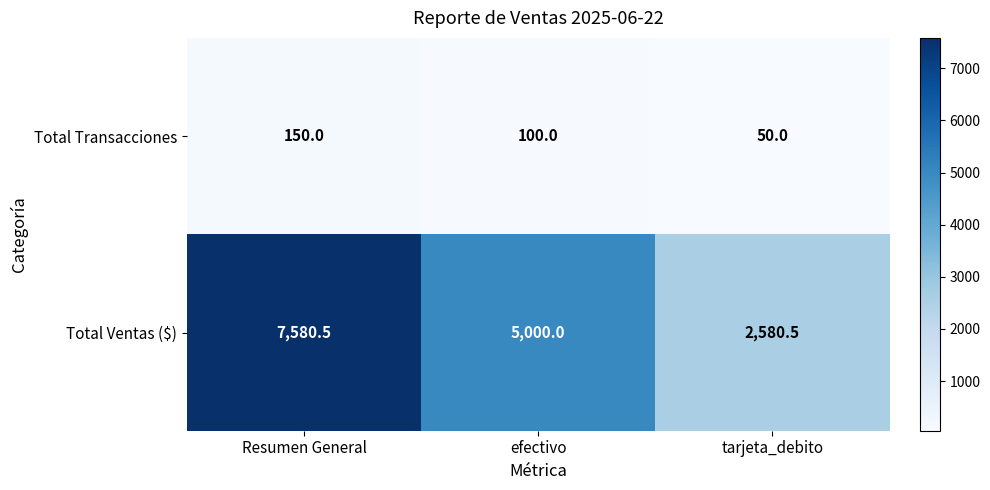

Which series has the largest range (max minus min)?

Total Ventas ($)